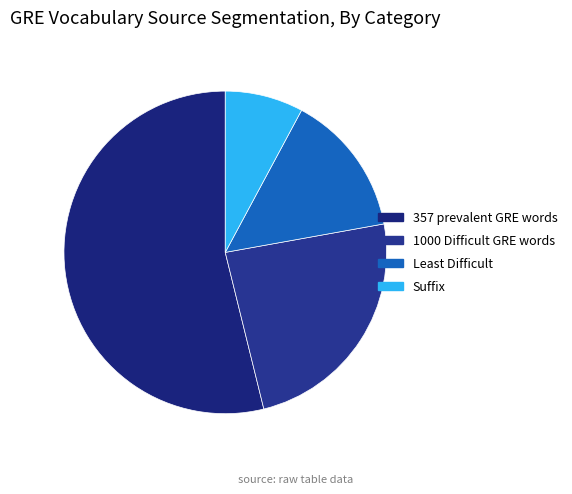

What is the change in value from 357 prevalent GRE words to Suffix?

-305